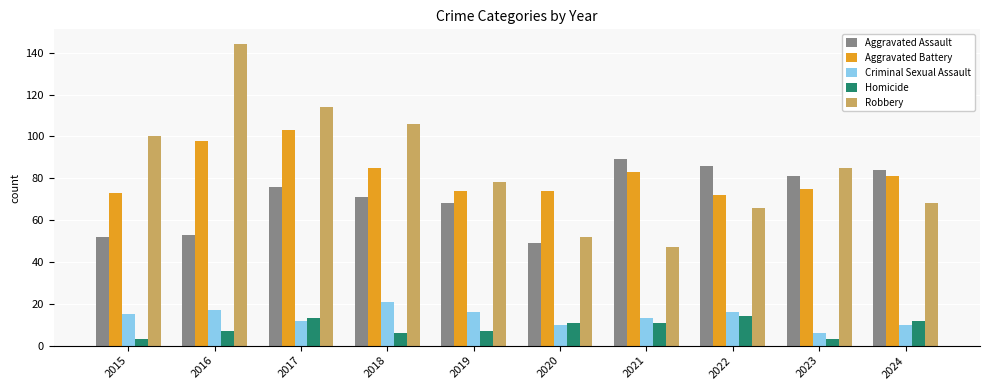

Between 2016 and 2021, which series saw the biggest shift?

Robbery